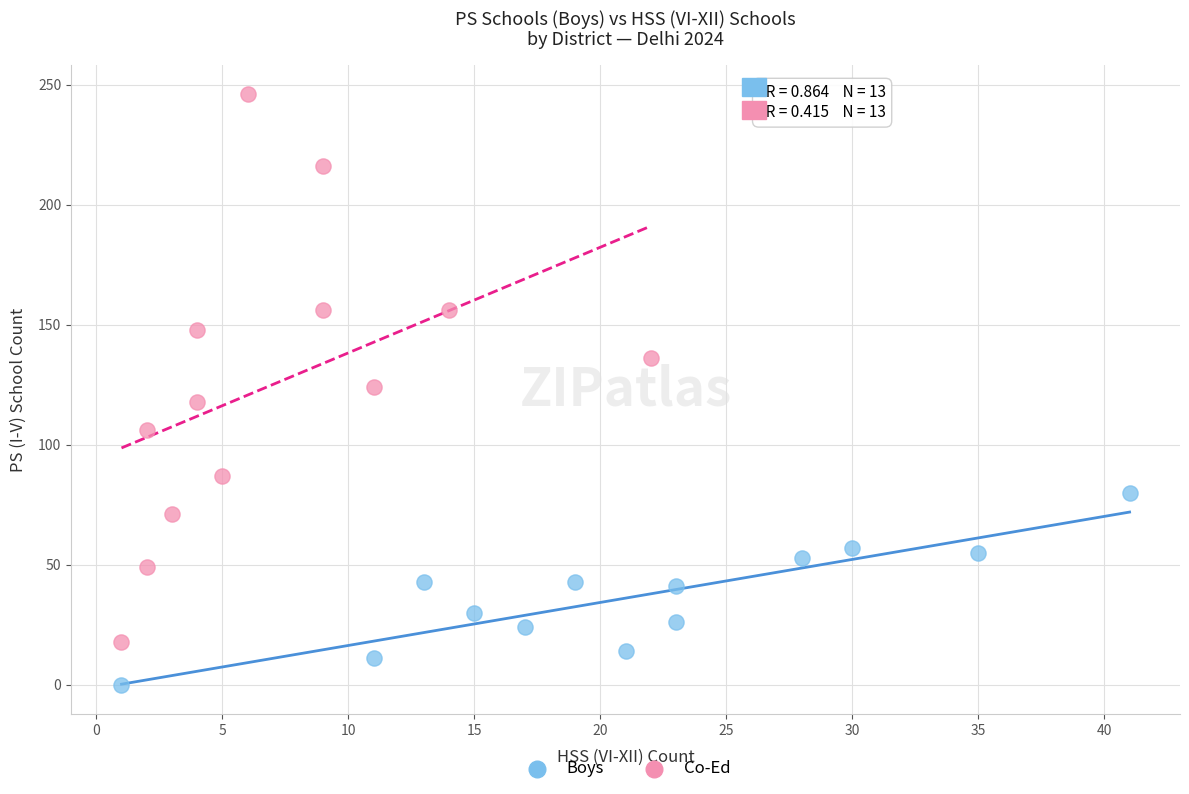

Which series contains the lowest Y value?

Boys